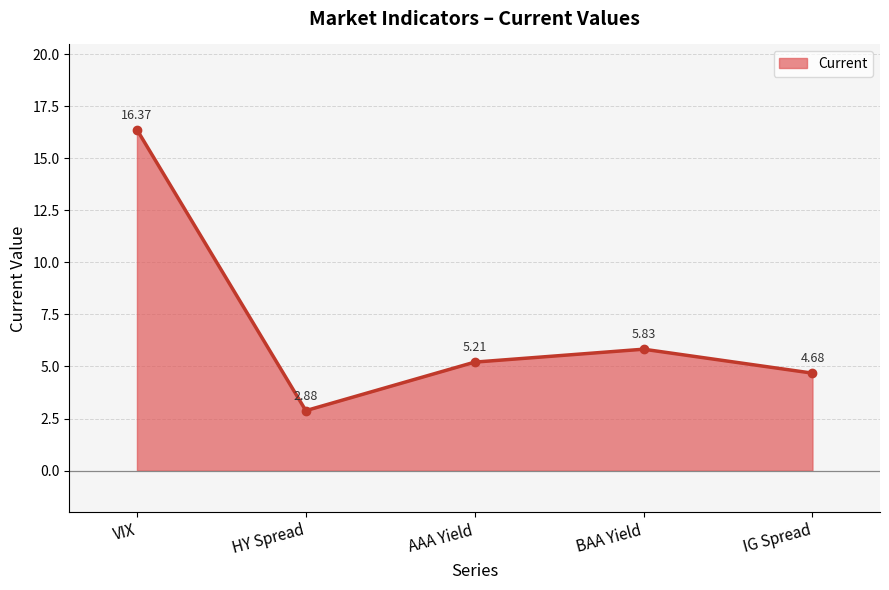

Which has a higher value, BAA Yield or AAA Yield?

BAA Yield